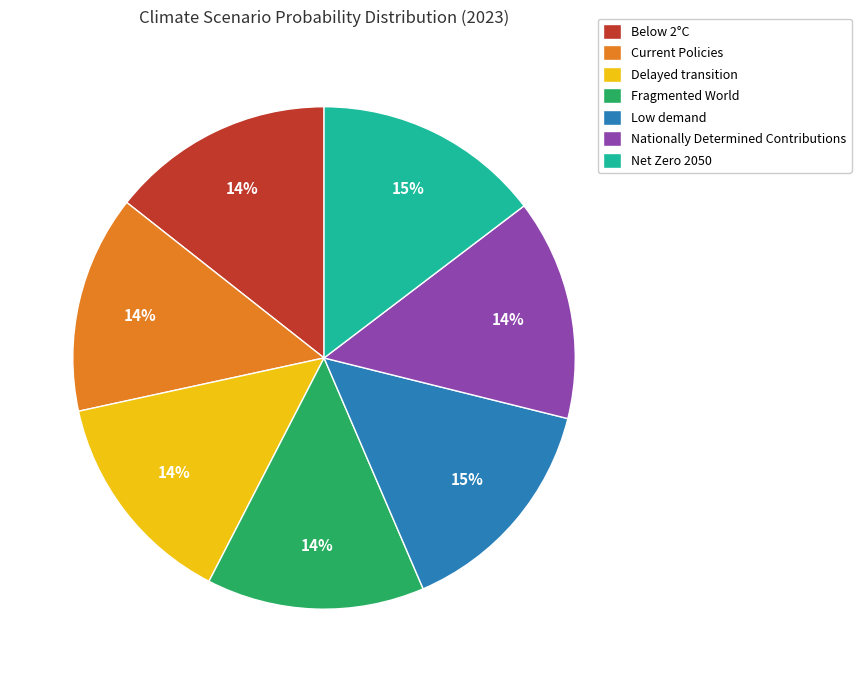

Which has a higher value, Low demand or Fragmented World?

Low demand